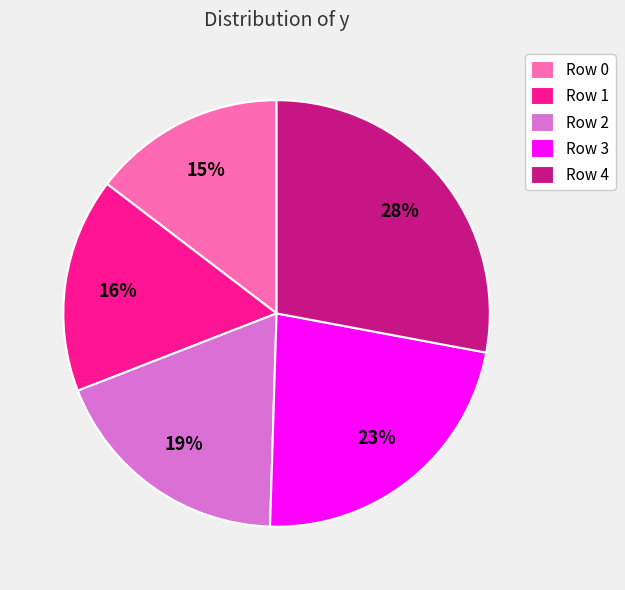

Does Row 0 represent more than half of the total?

No